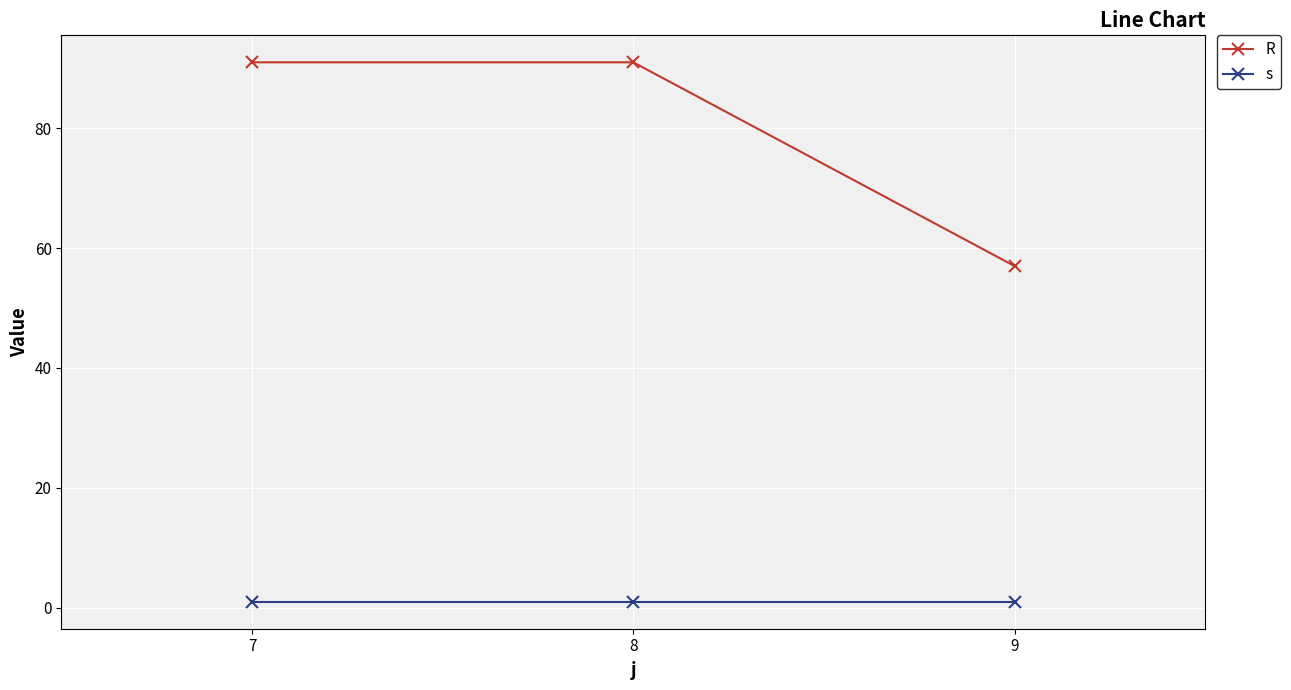

True or false: R has a value of 37 at 9.

False